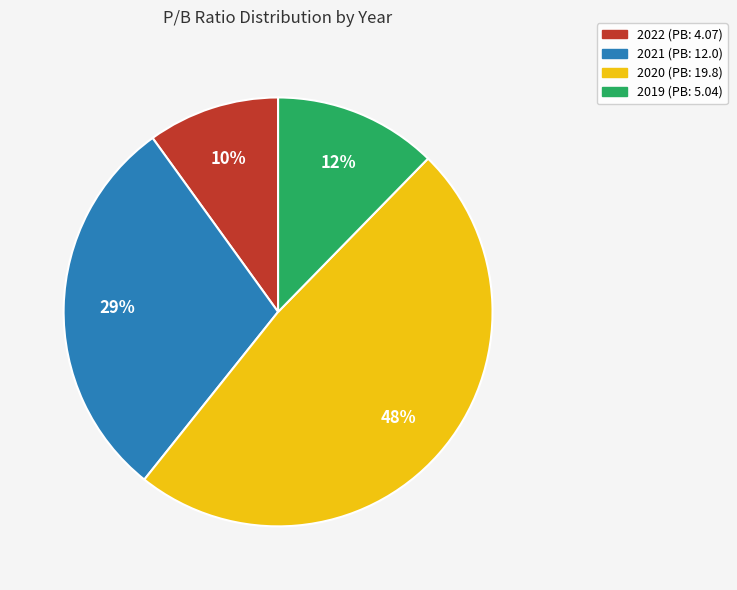

Count the number of slices in the pie.

4